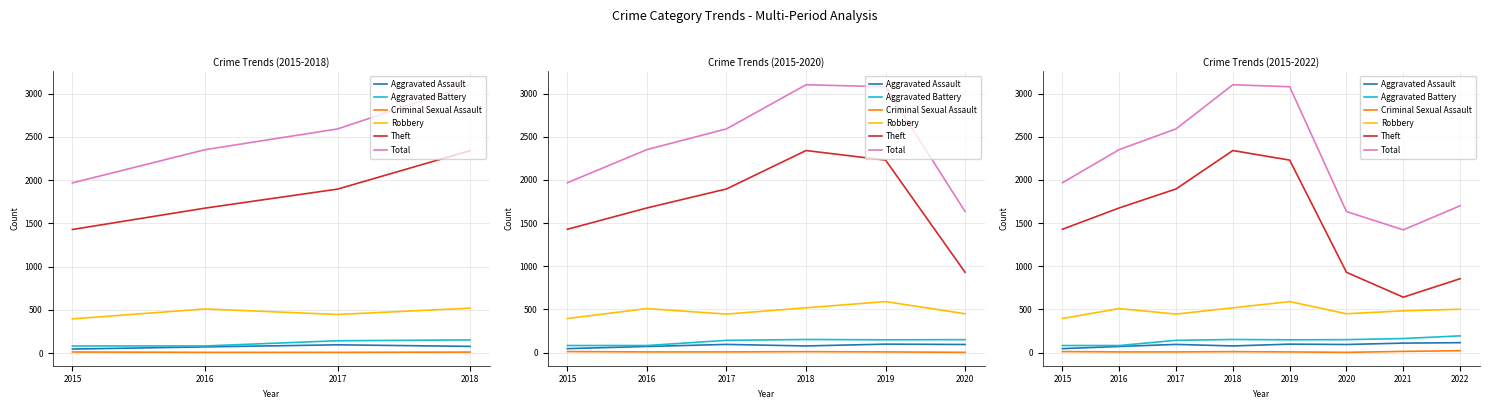

What is the sum of the Aggravated Battery values at 2022 and 2015?

276